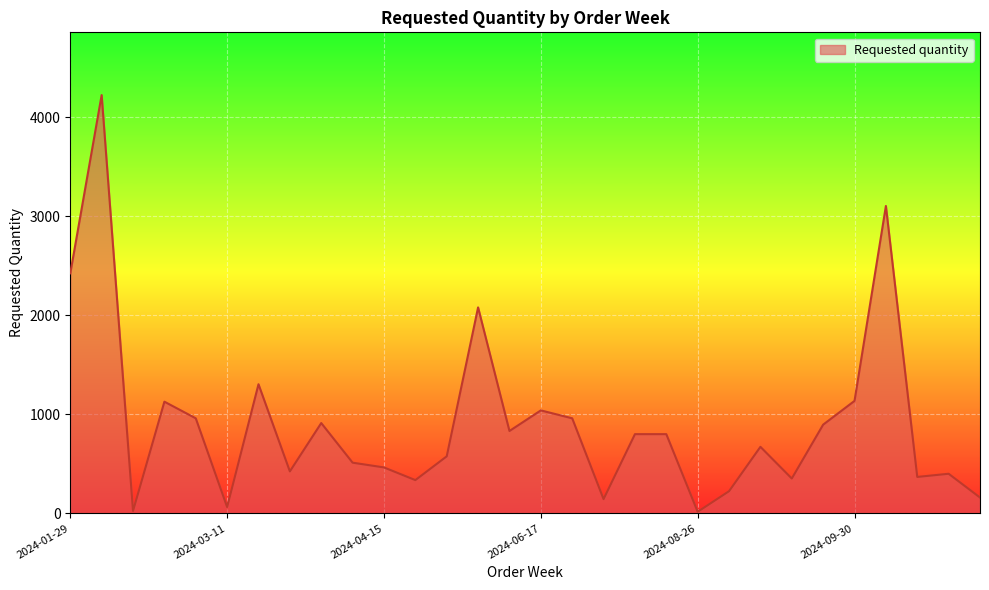

What is the greatest value displayed?

4224